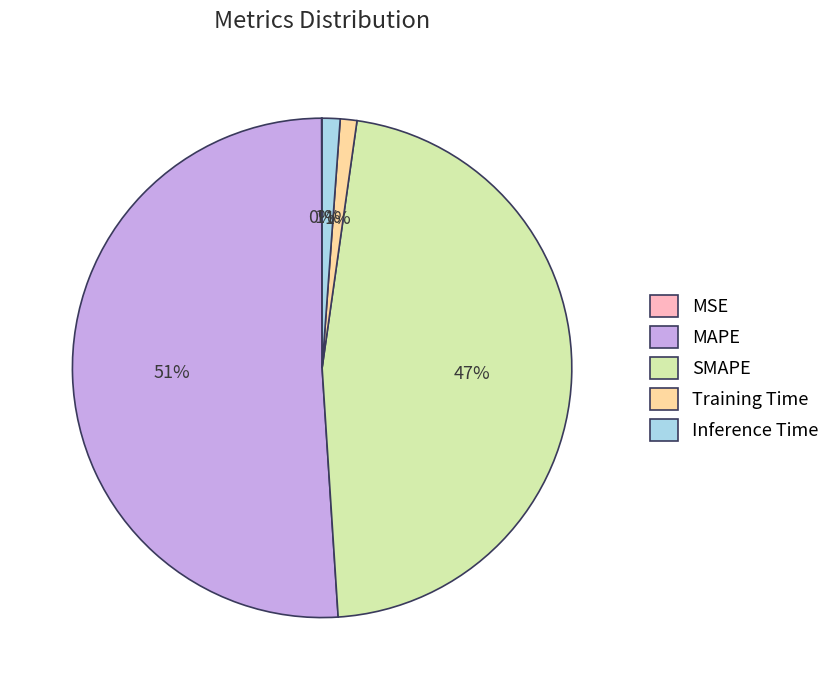

To the nearest percent, what portion does MAPE represent?

51%